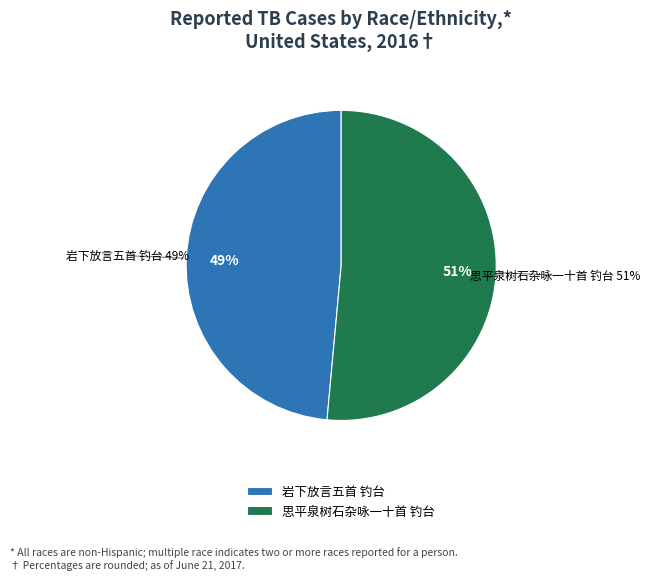

What is the majority slice?

思平泉树石杂咏一十首 钓台